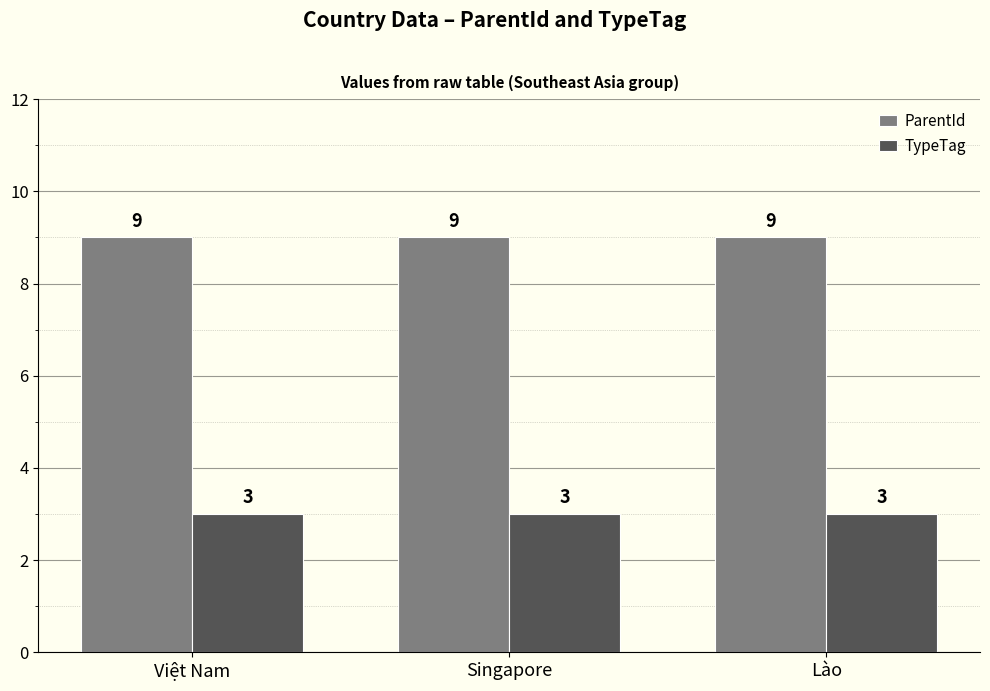

Count the number of data series in this chart.

2